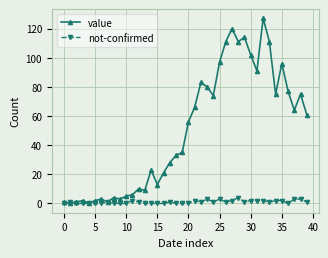

What is the sum of all value values?

1991